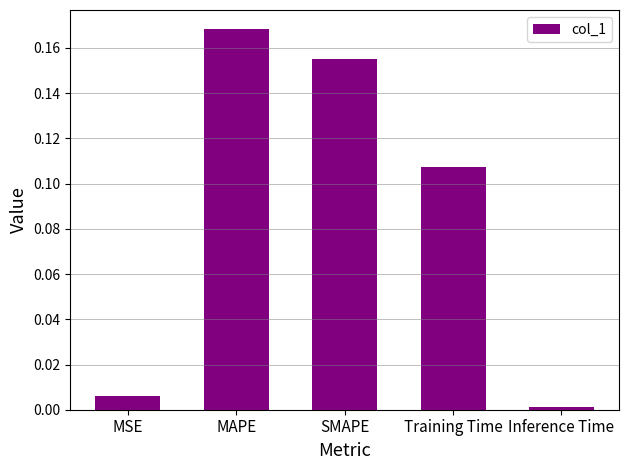

Between MAPE and MSE, which is larger?

MAPE